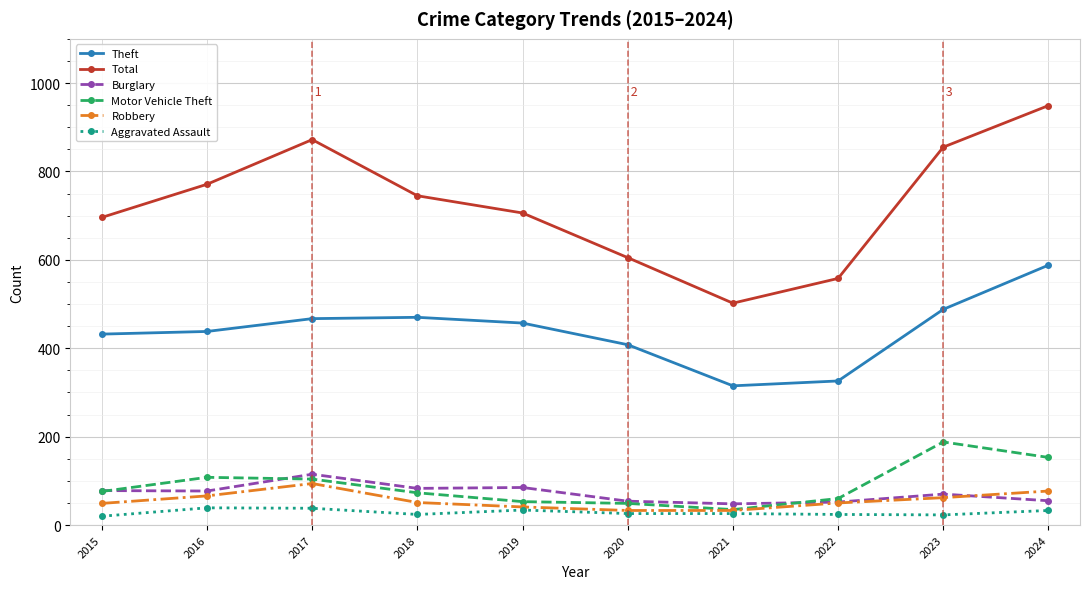

What is the maximum value shown in the chart?

949